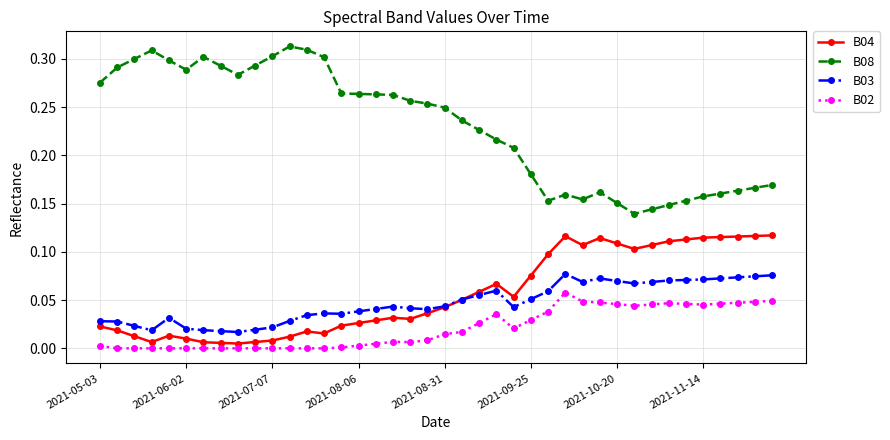

Which series has the widest spread of values?

B08